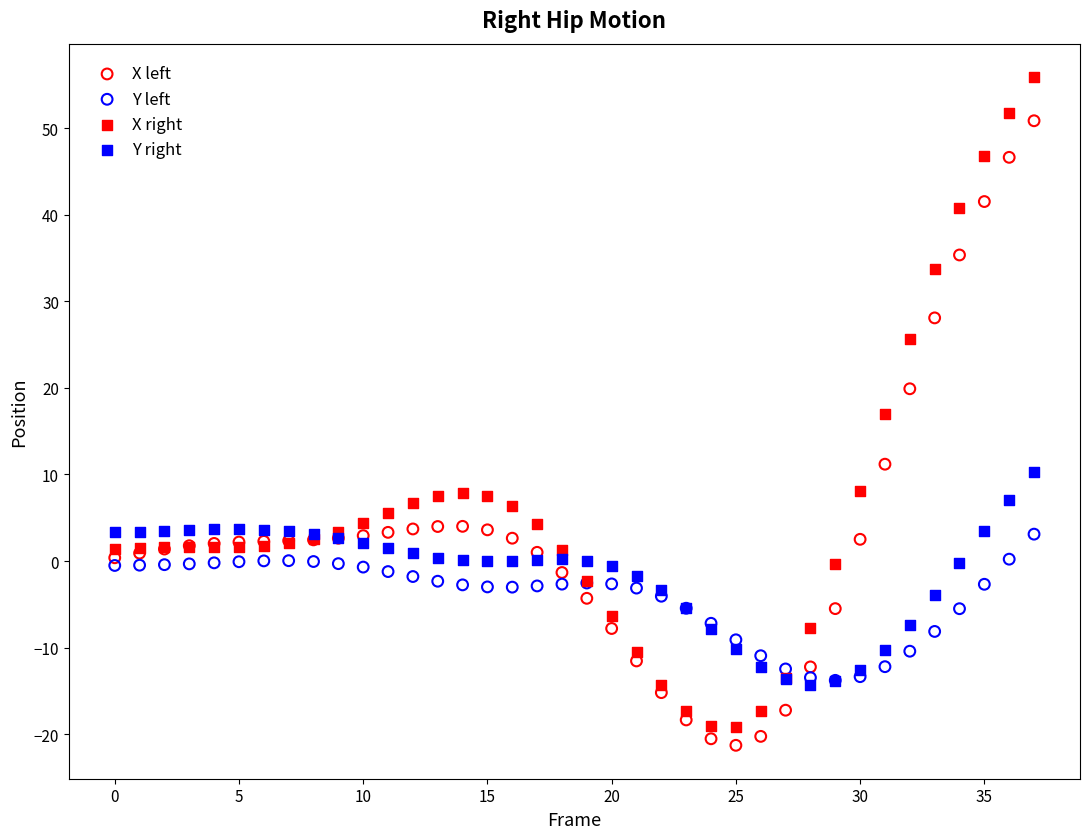

What are all the series names shown in the legend?

X left, Y left, X right, Y right